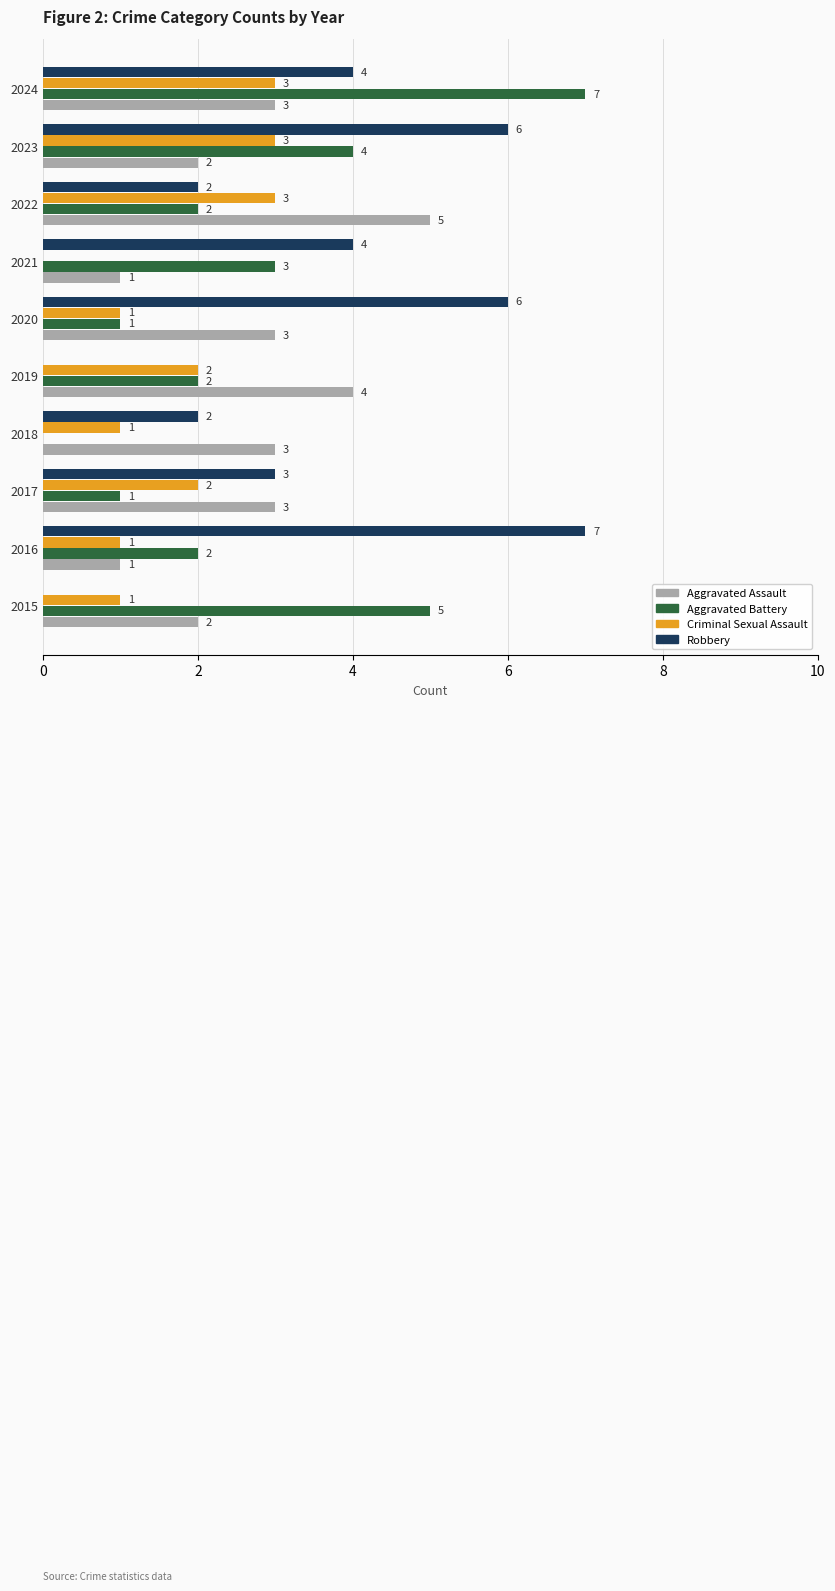

What is the sum of all Aggravated Assault values?

27